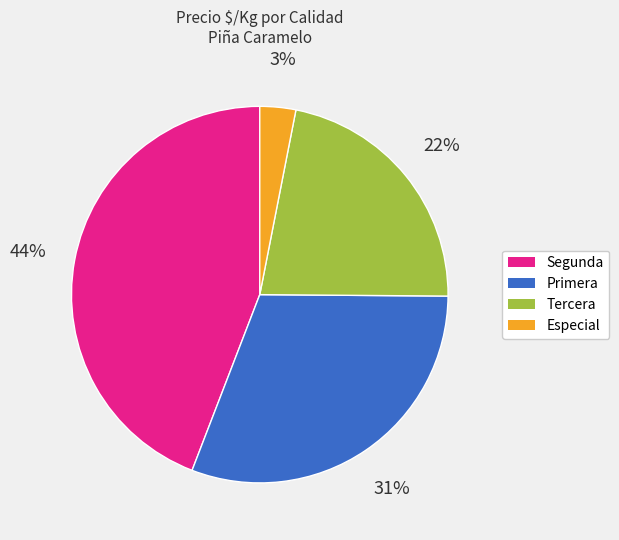

To the nearest percent, what percentage of the pie is Segunda?

44%